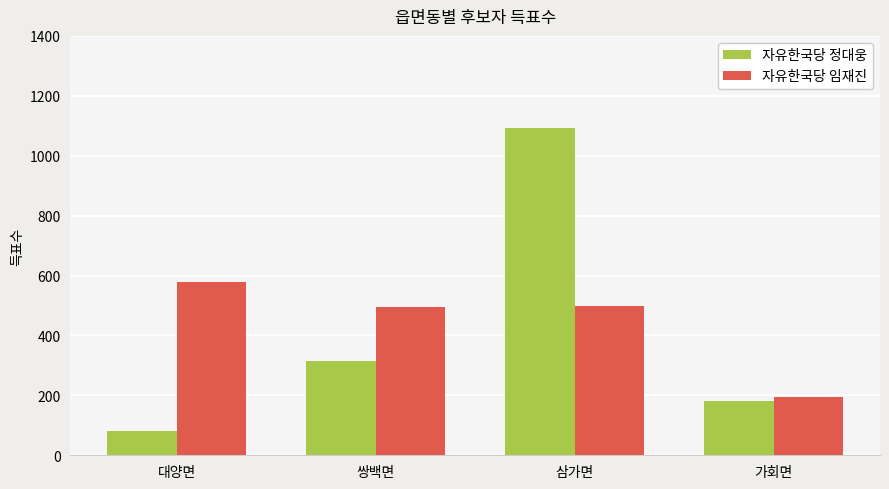

What is the average value of the 자유한국당 정대웅 series?

417